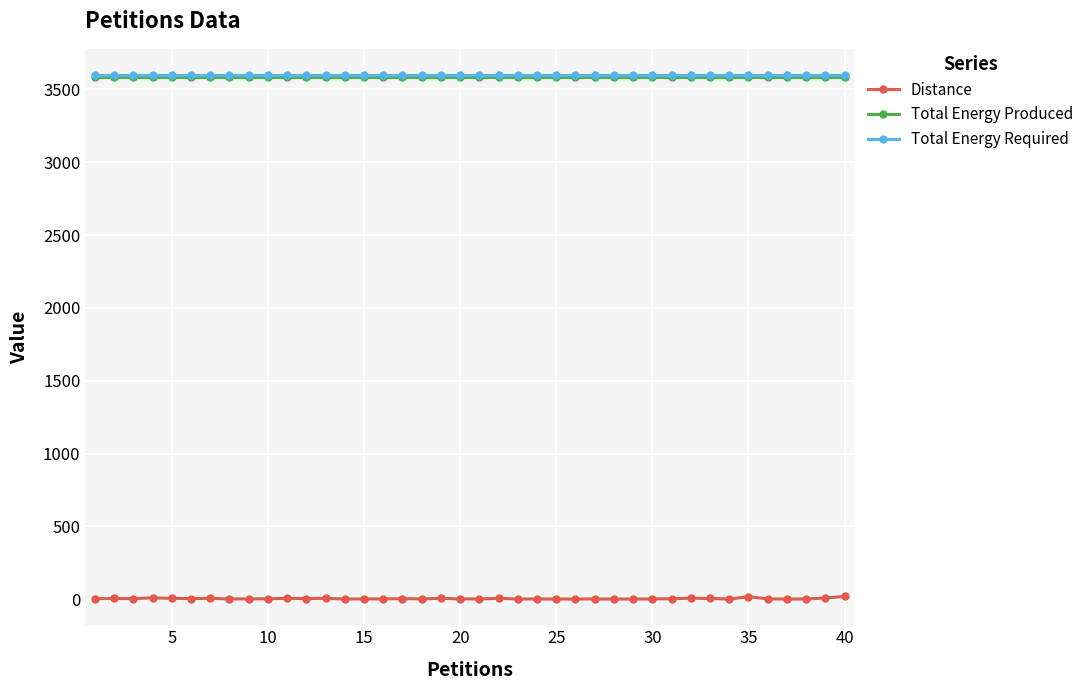

True or false: Total Energy Required and Distance cross at least once.

False